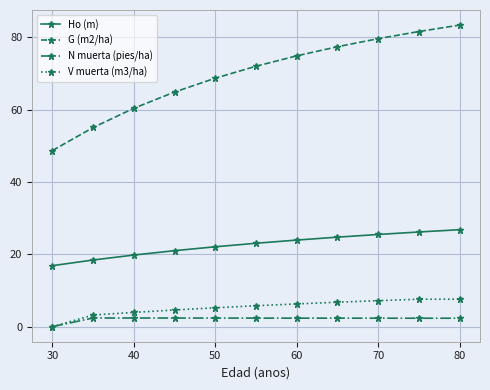

What are all the series names shown in the legend?

Ho (m), G (m2/ha), N muerta (pies/ha), V muerta (m3/ha)